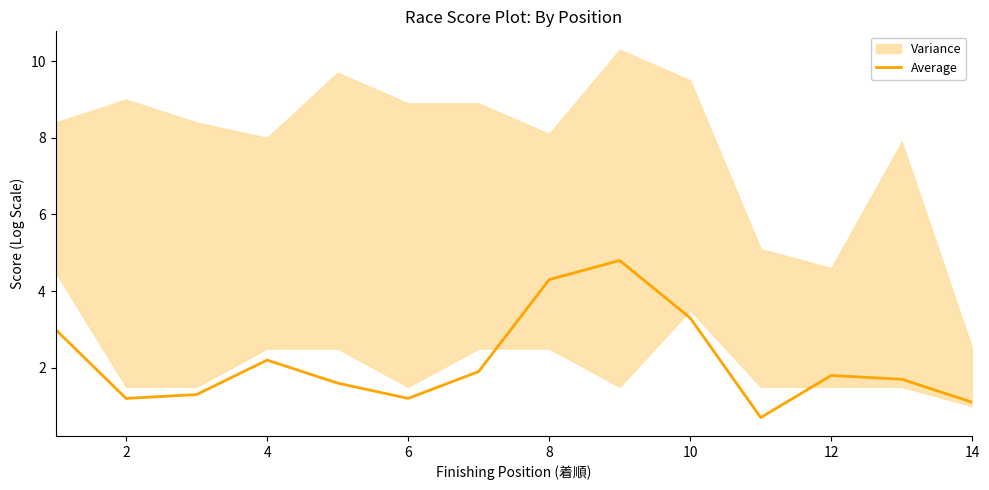

True or false: Average has a value of 2.2 at 4.

True